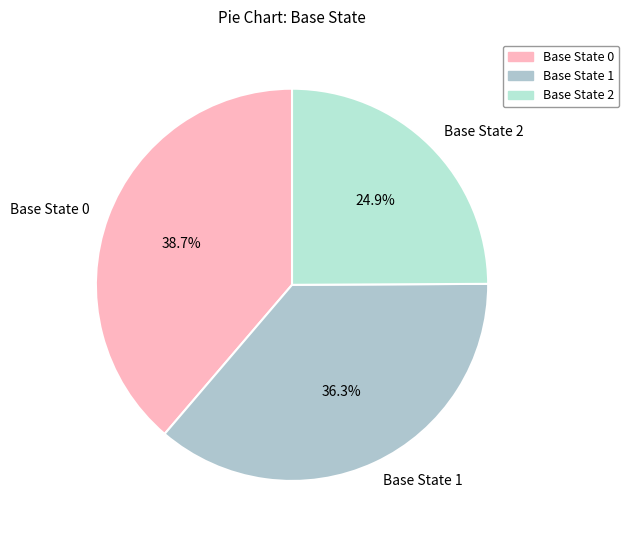

What is the ratio of the value at Base State 1 to the value at Base State 2?

1.5